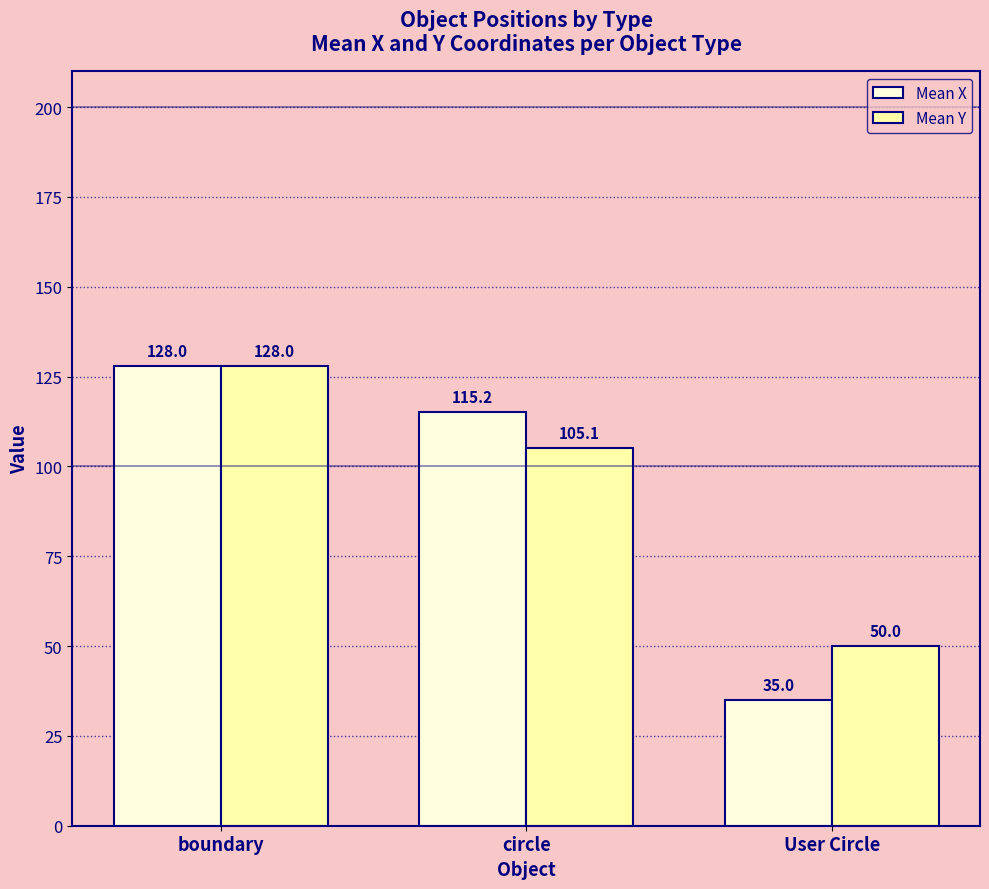

Is the value of Mean Y at boundary greater than the value of Mean X at User Circle?

Yes